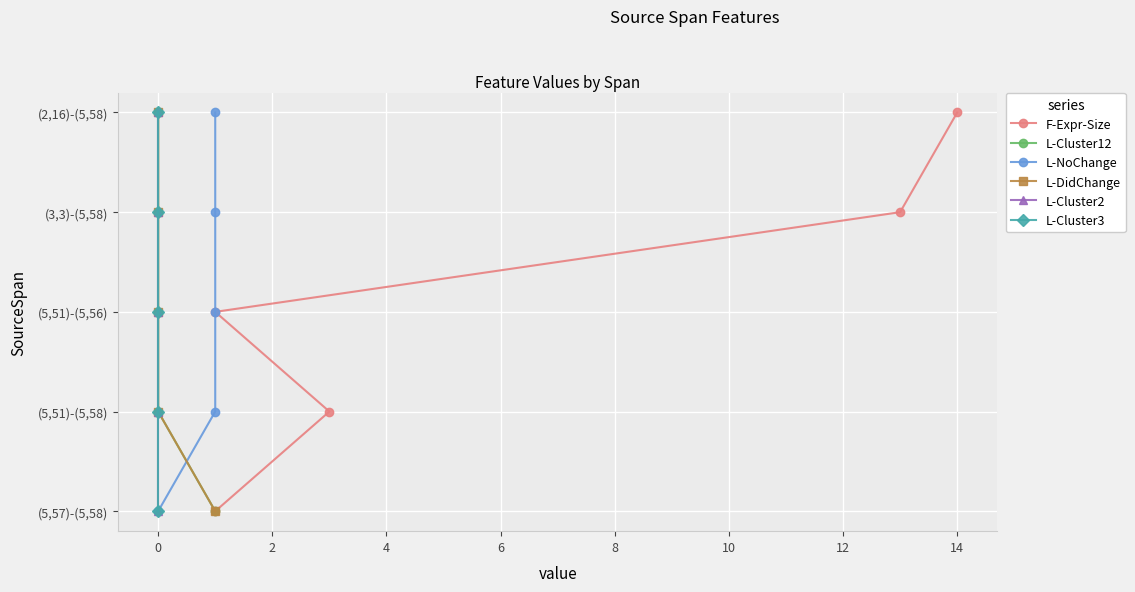

Which series changed the most between 0 and 2?

F-Expr-Size